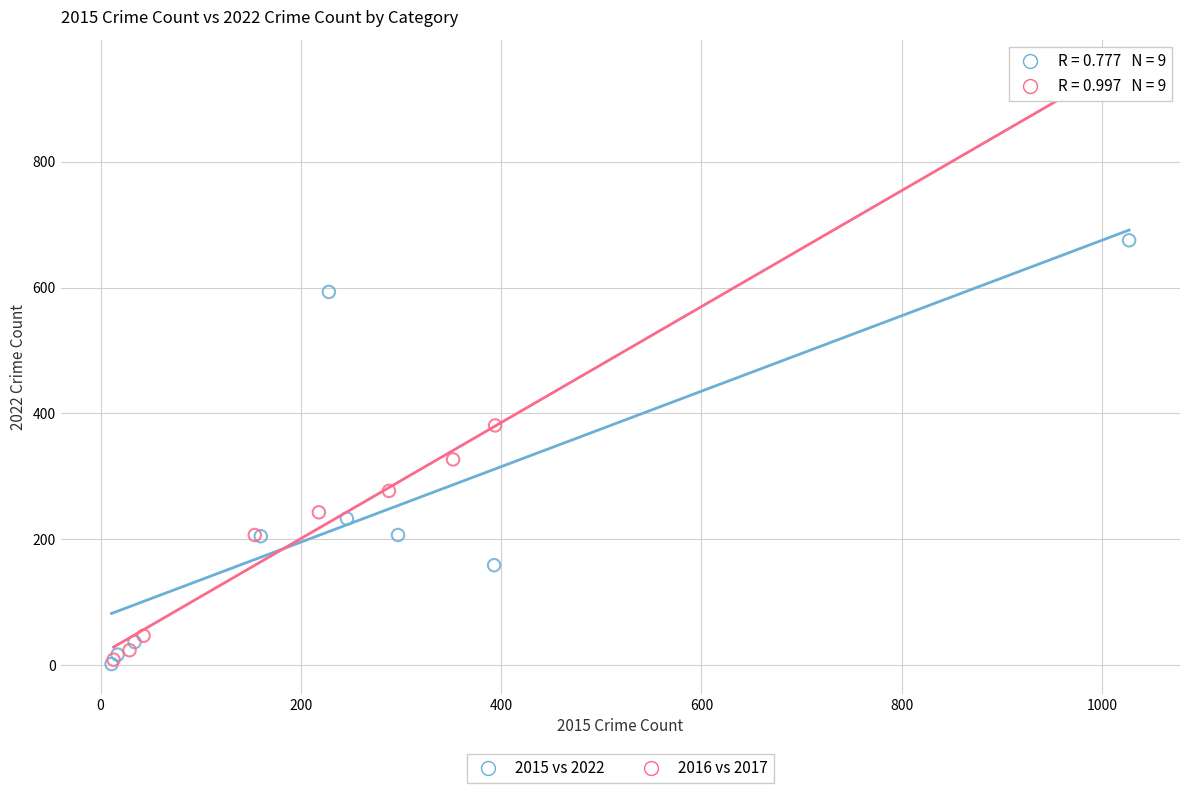

Which series contains the highest Y value?

2016 vs 2017